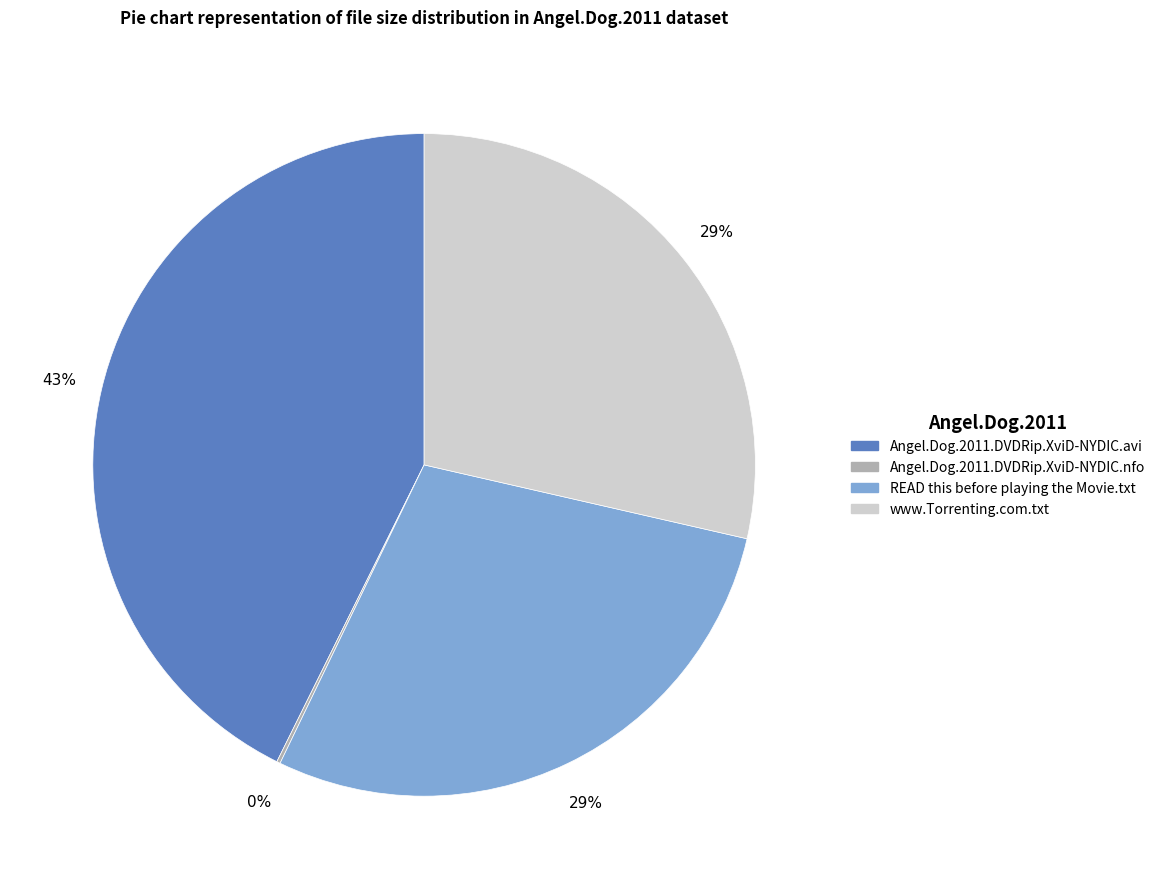

The READ this before playing the Movie.txt slice represents 42% of the pie. True or false?

False